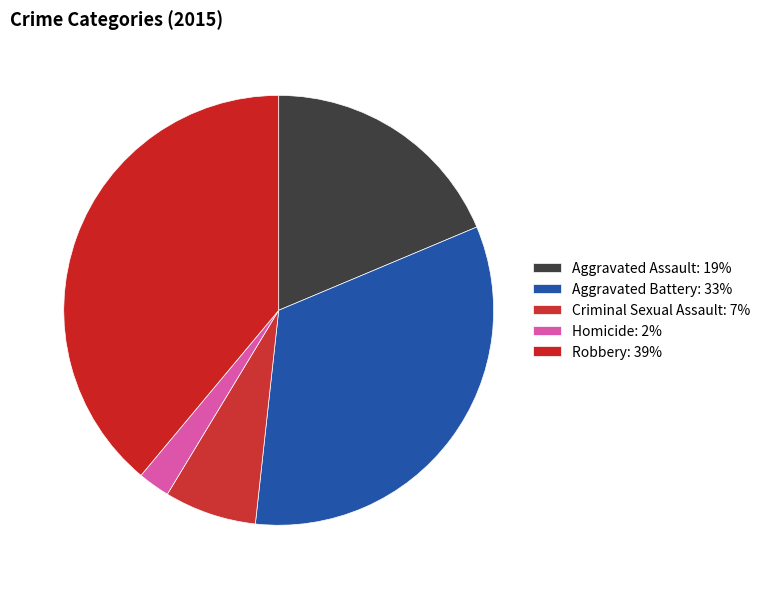

How many slices are in this pie chart?

5